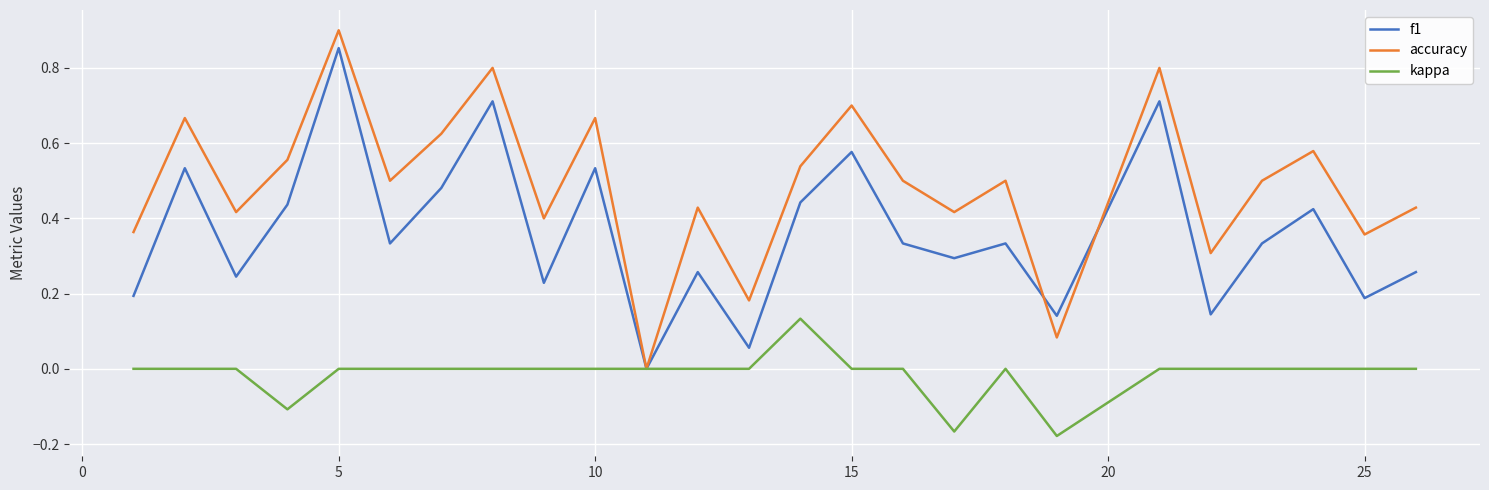

Rank the series by their average value, from highest to lowest.

accuracy, f1, kappa